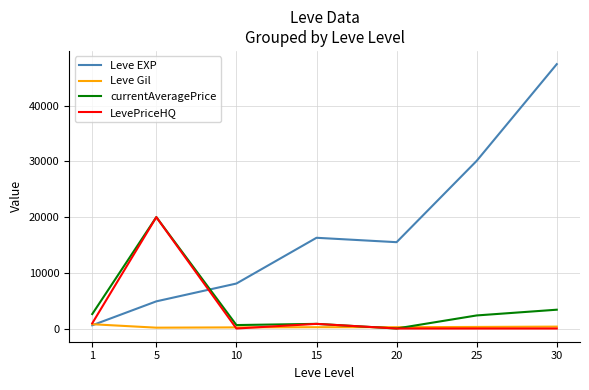

At which label does currentAveragePrice reach its peak?

5